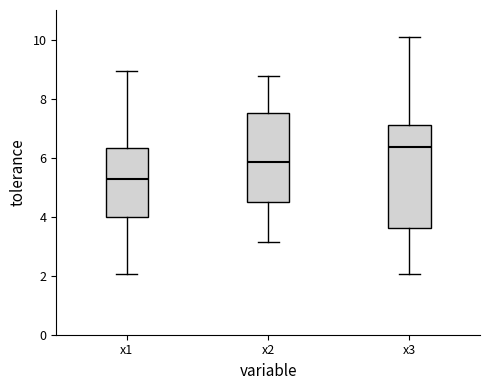

Which box has the lowest median line?

x1